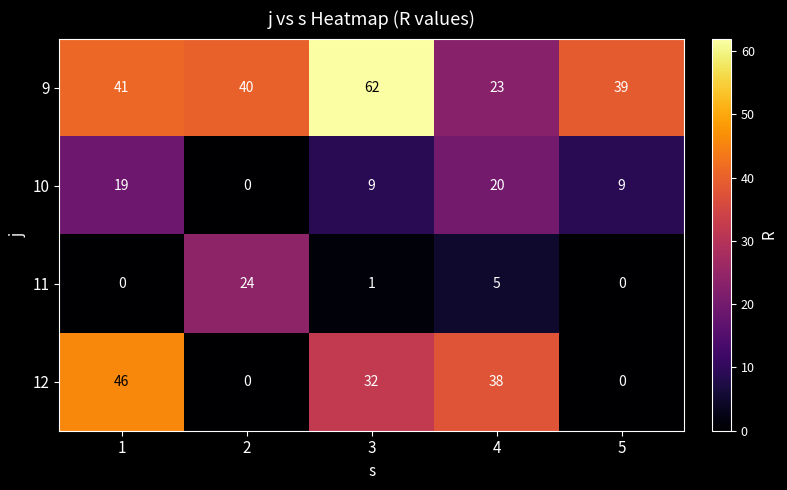

What is the total value across all series at 1?

106